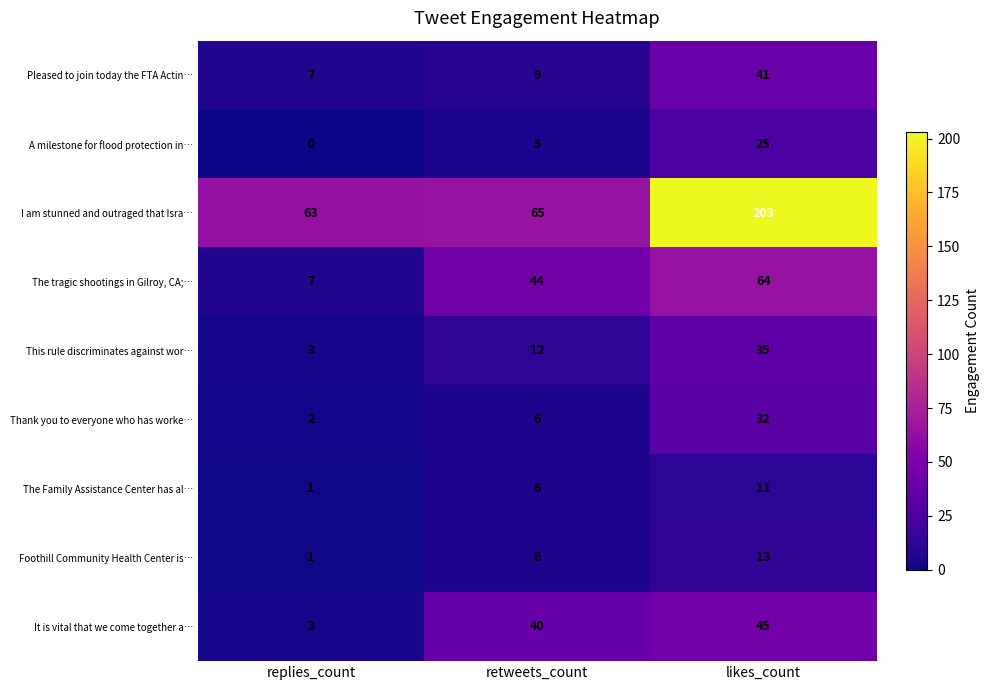

Rank the categories by Thank you to everyone who has worke… value from lowest to highest.

replies_count, retweets_count, likes_count